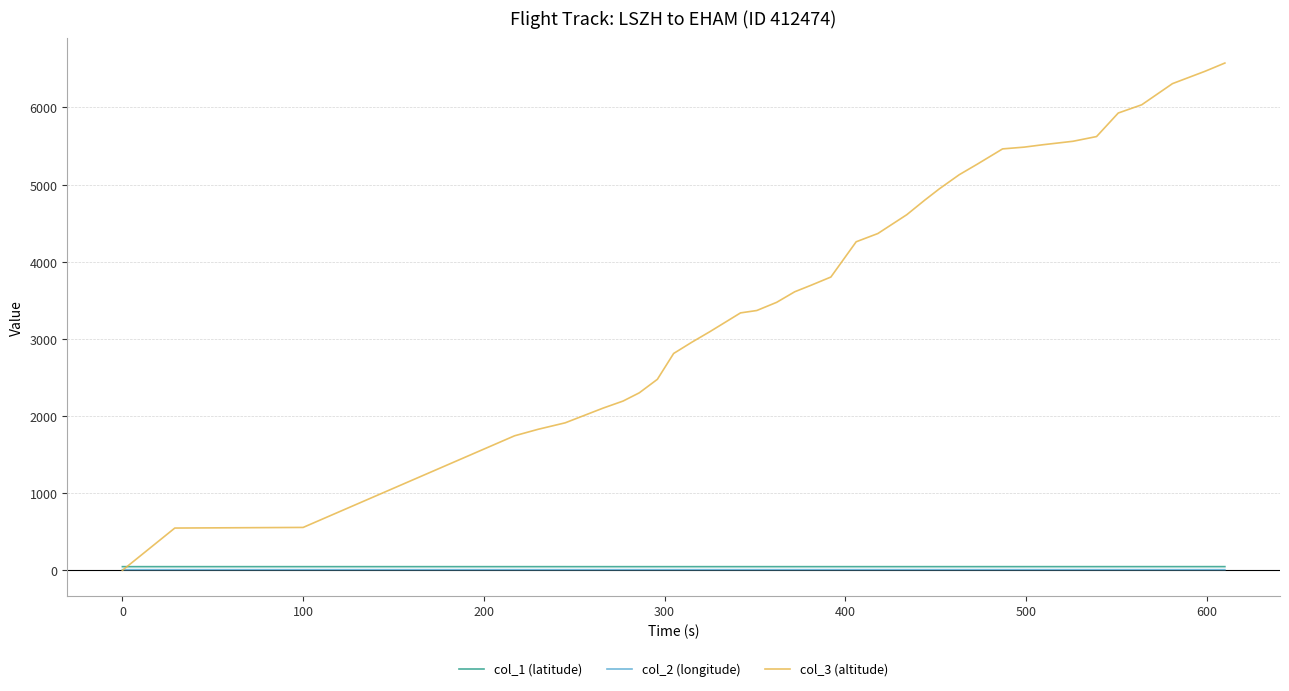

Which series has the largest range (max minus min)?

col_3 (altitude)